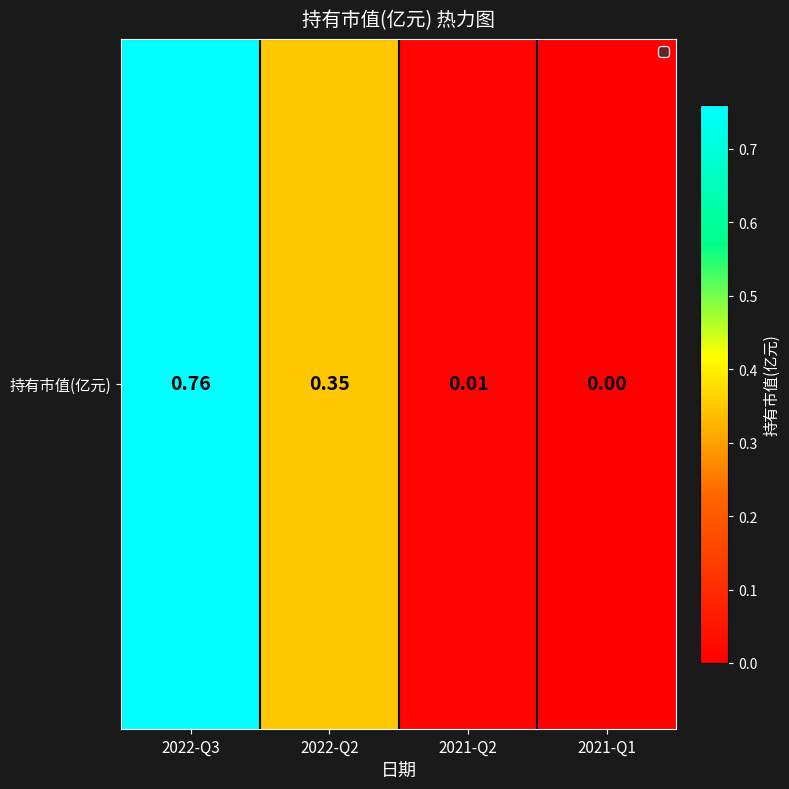

How many values exceed 0?

3